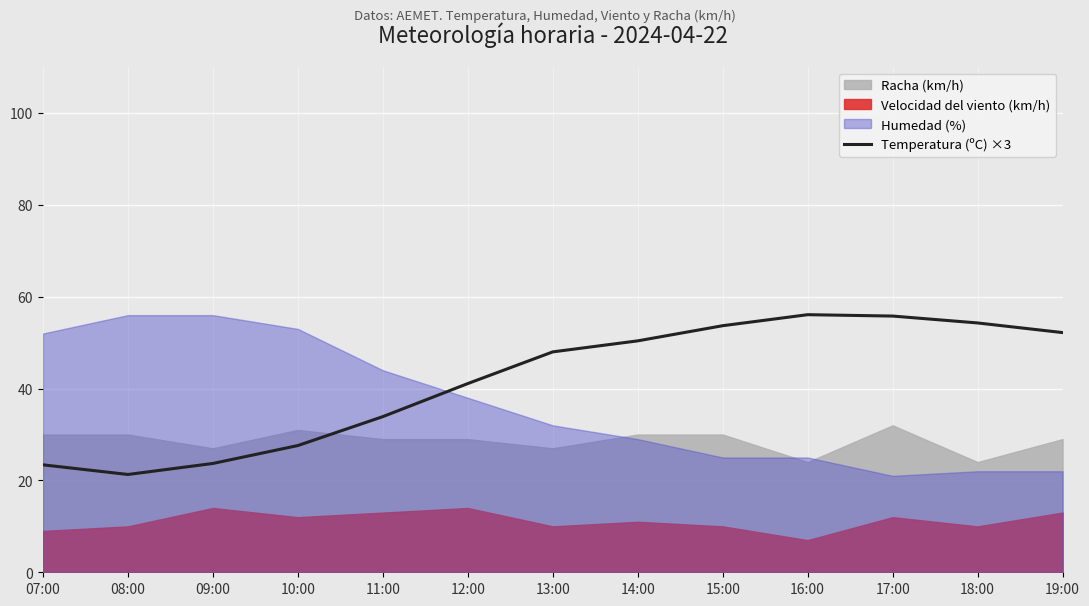

The Temperatura (ºC) ×3 series shows 18.9 at 16:00. True or false?

False